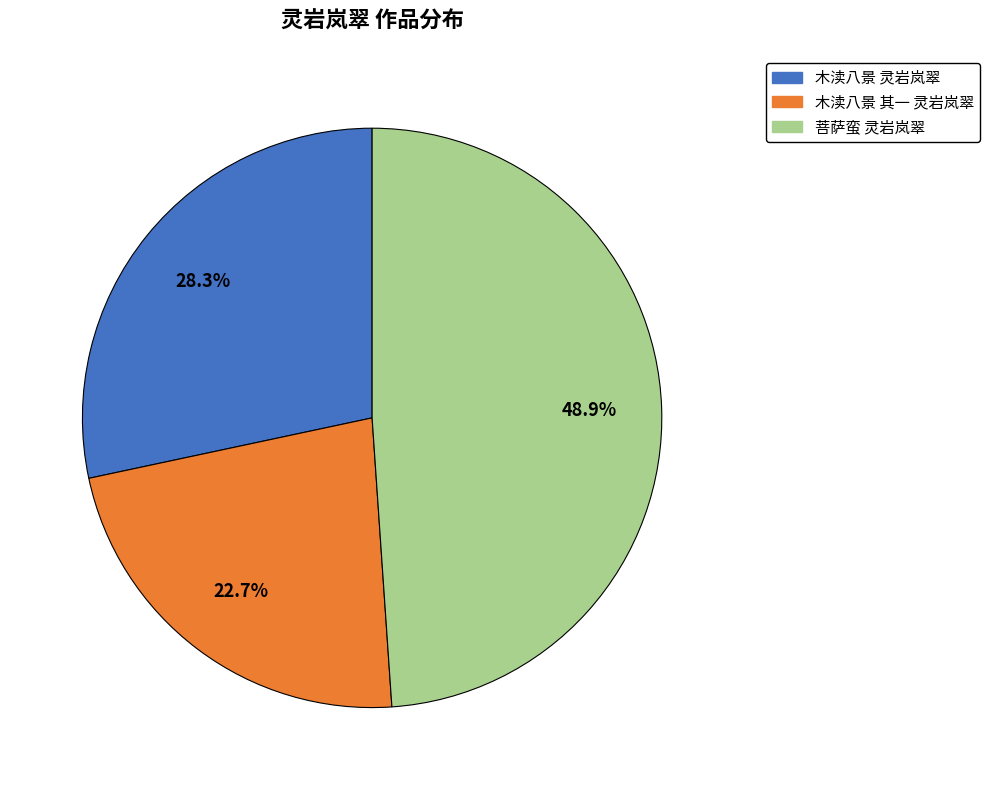

Is it true that 木渎八景 其一 灵岩岚翠 is 23% of the pie?

True